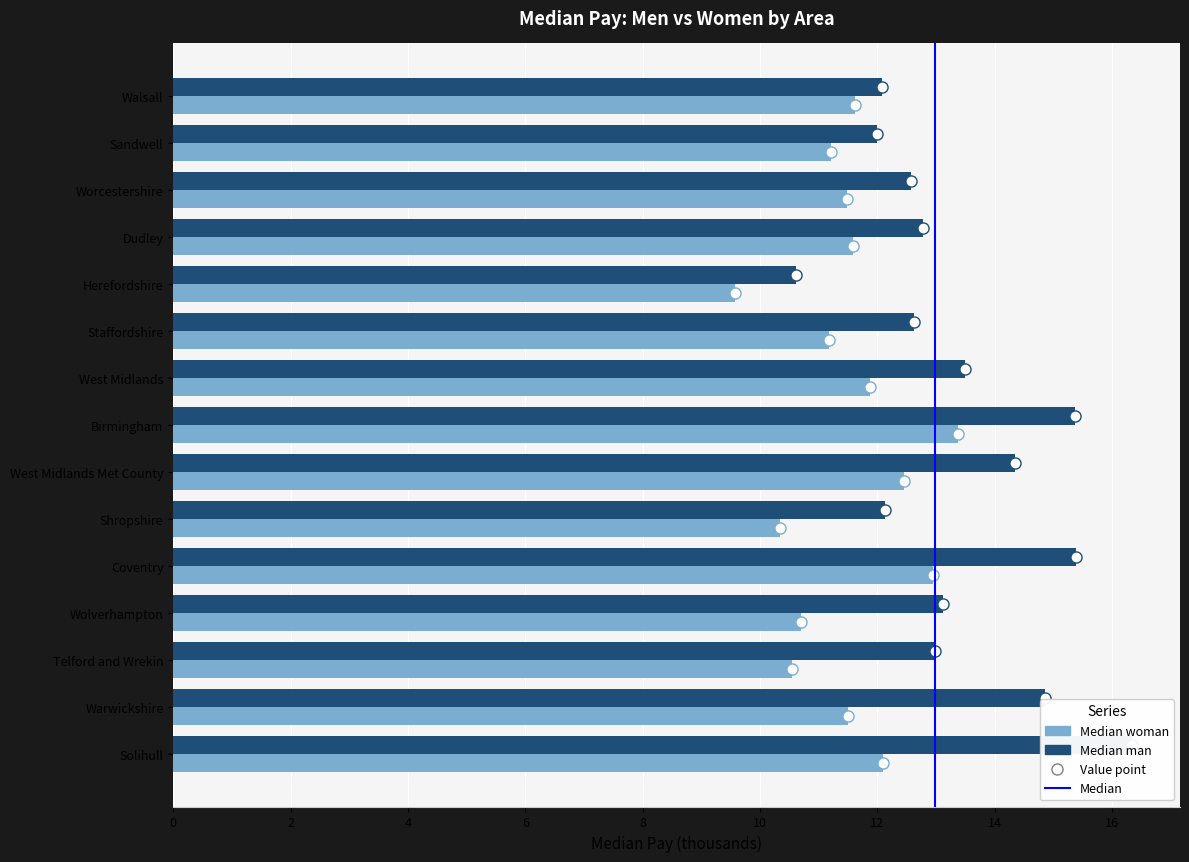

What position from the left is Worcestershire?

13